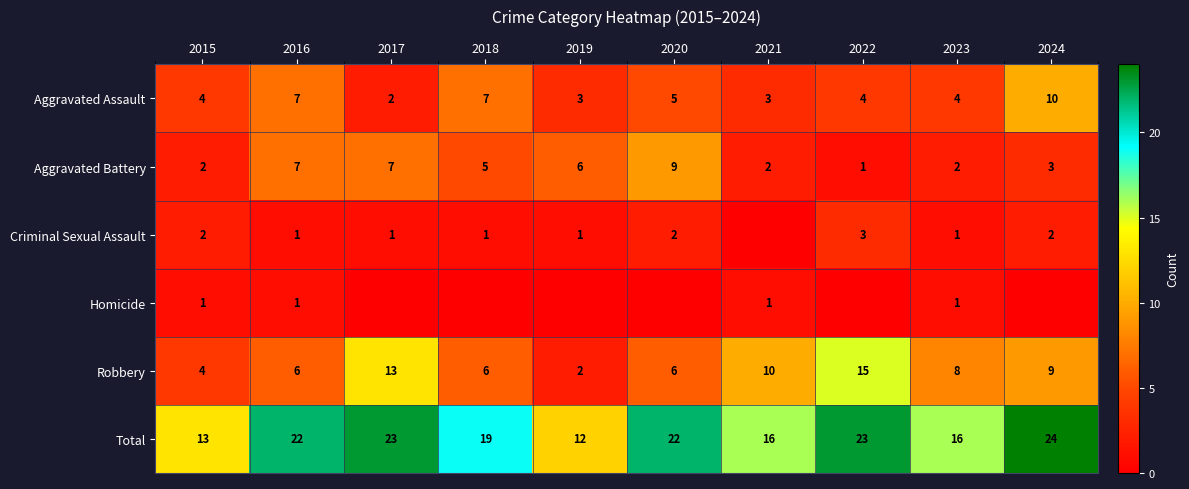

What is the spread (max minus min) of values at 2021?

16